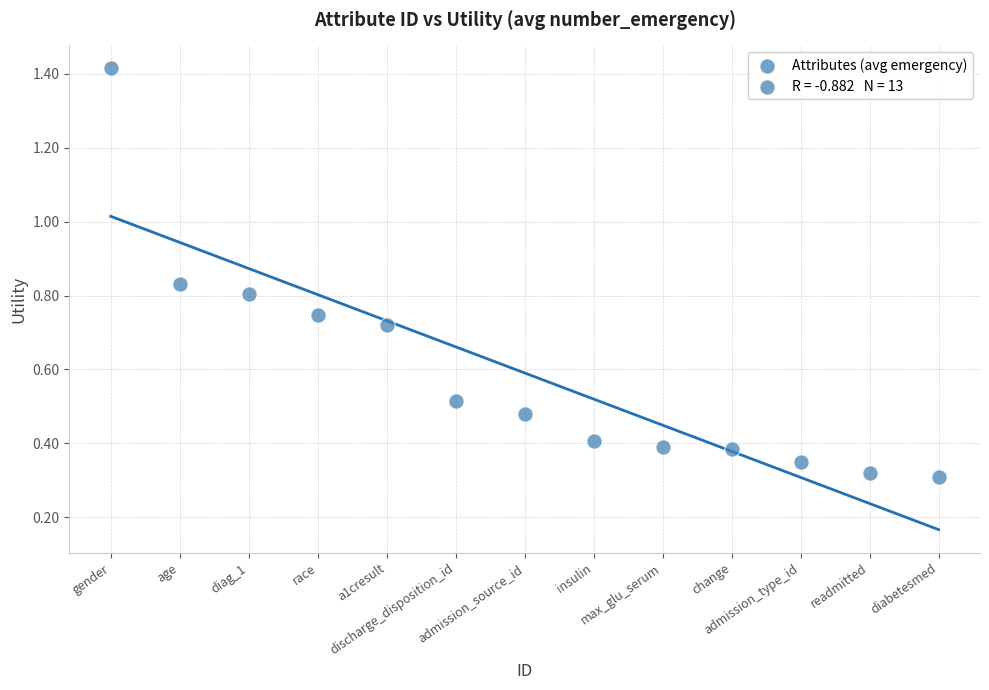

What is the range of X values (max minus min)?

12.0